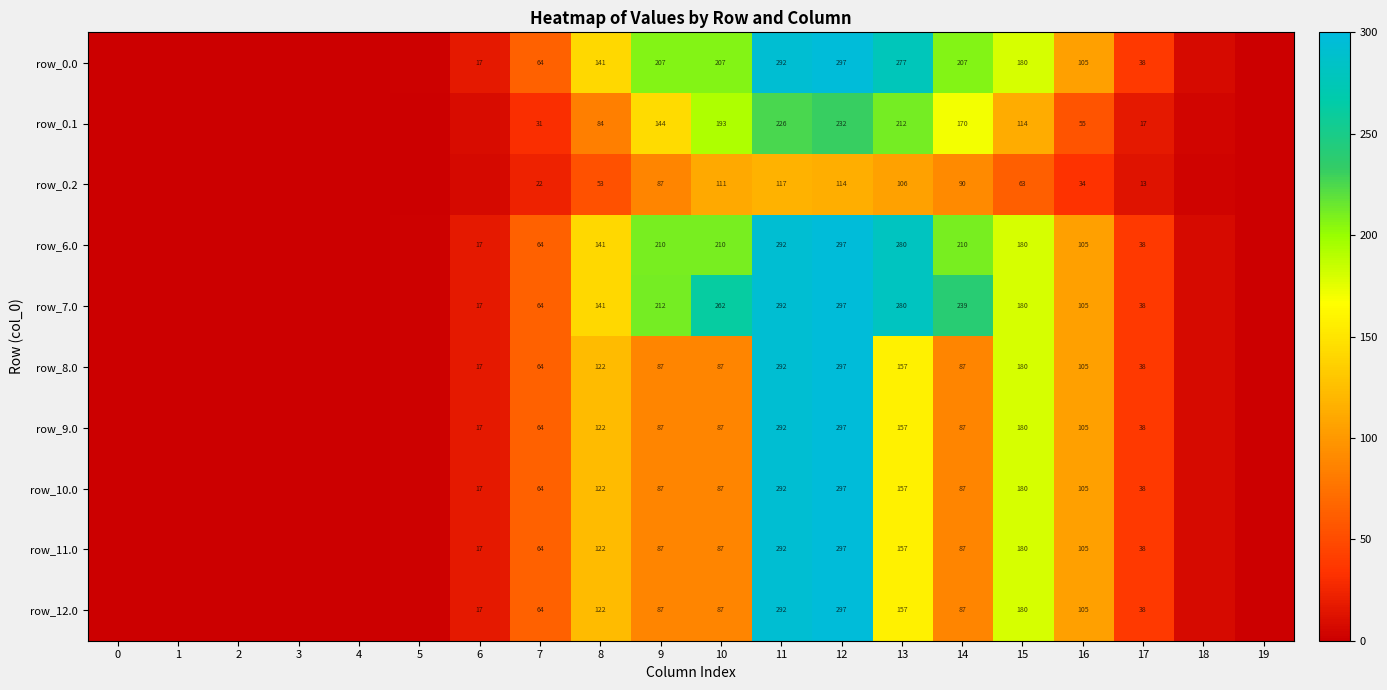

Is the value of row_9.0 at 9 greater than the value of row_0.2 at 14?

No